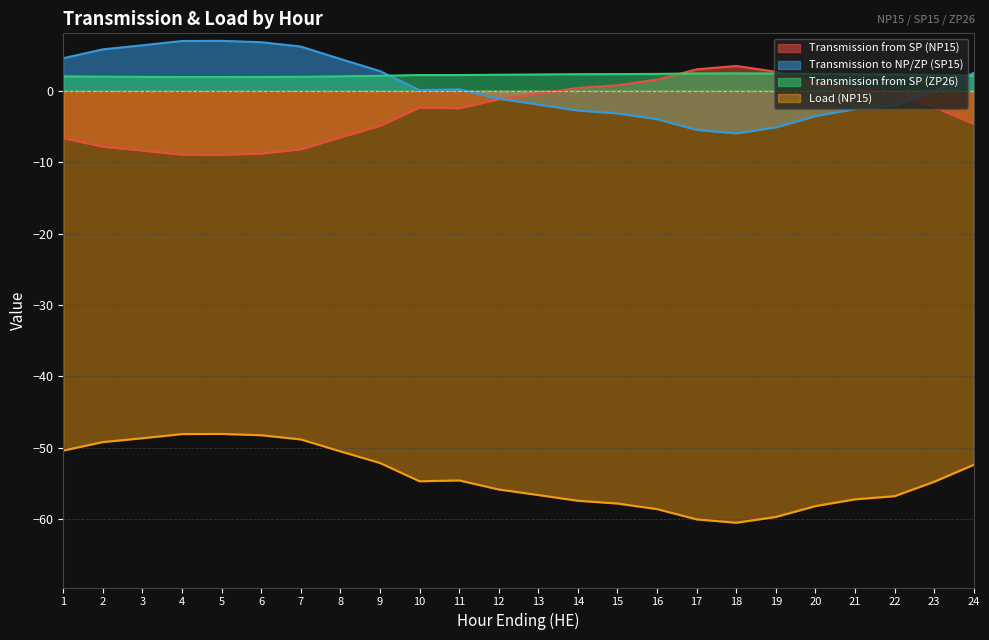

Between 19 and 4, which is larger?

19